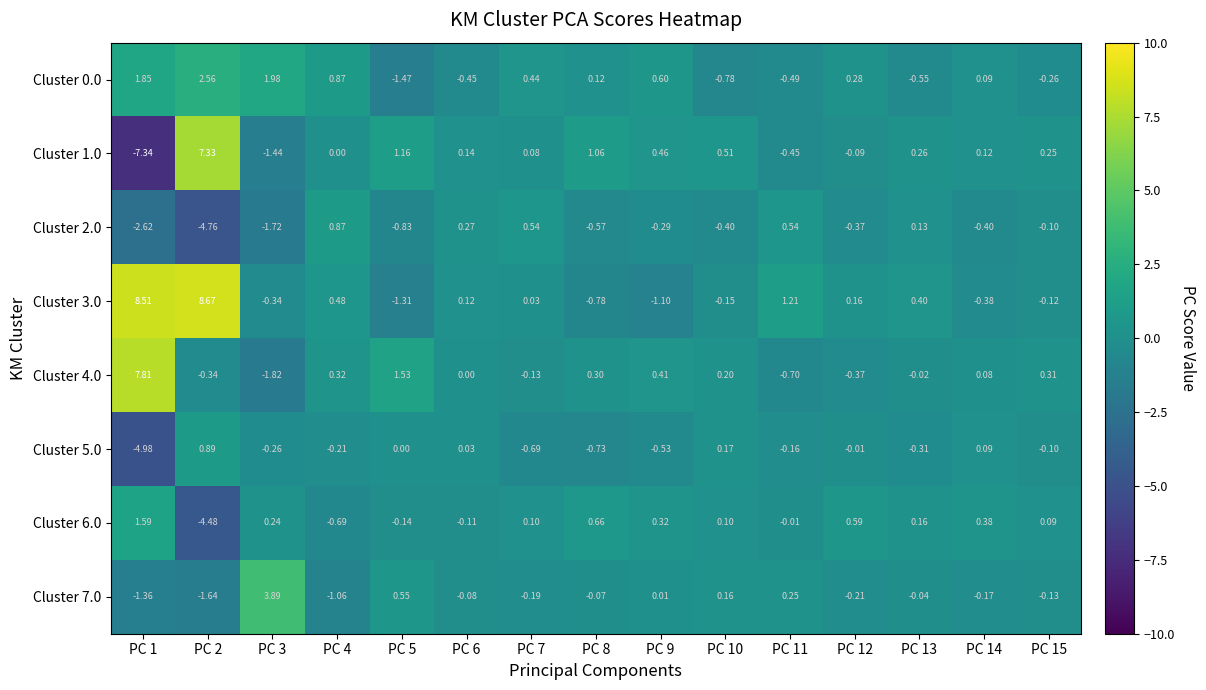

Is the value of Cluster 4.0 at PC 5 greater than the value of Cluster 6.0 at PC 5?

Yes